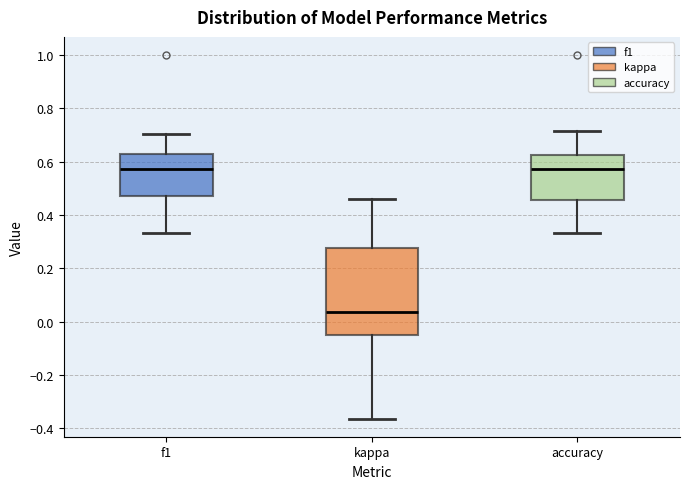

Which box is the tallest, from its lower edge to its upper edge?

kappa